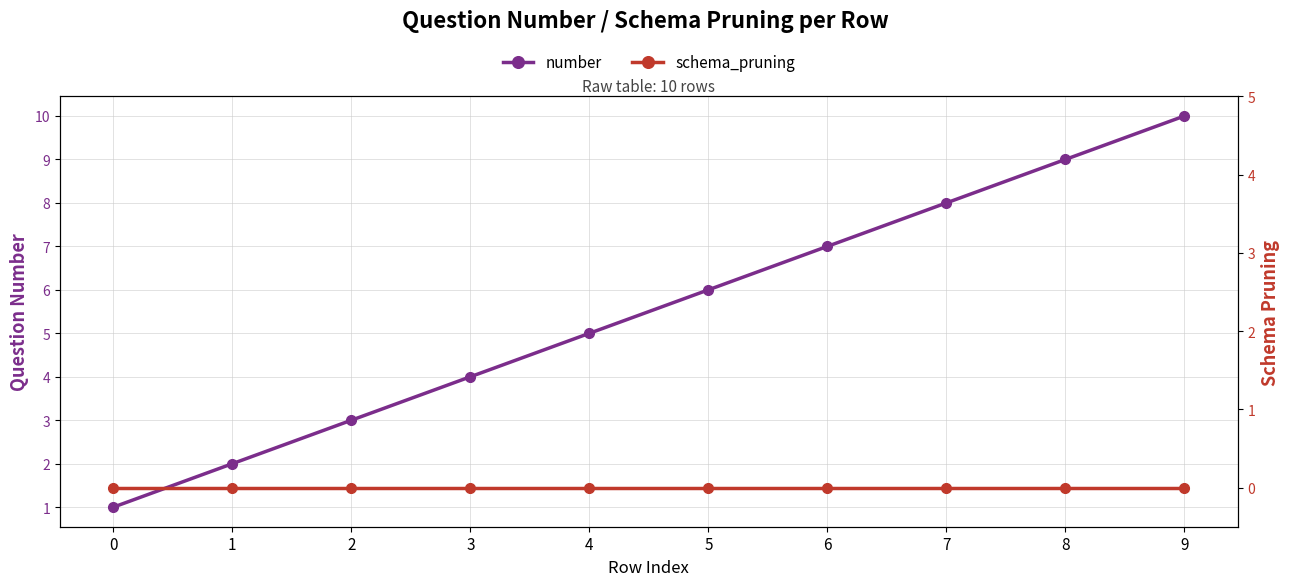

Rank the series by their maximum value, from lowest to highest.

schema_pruning, number